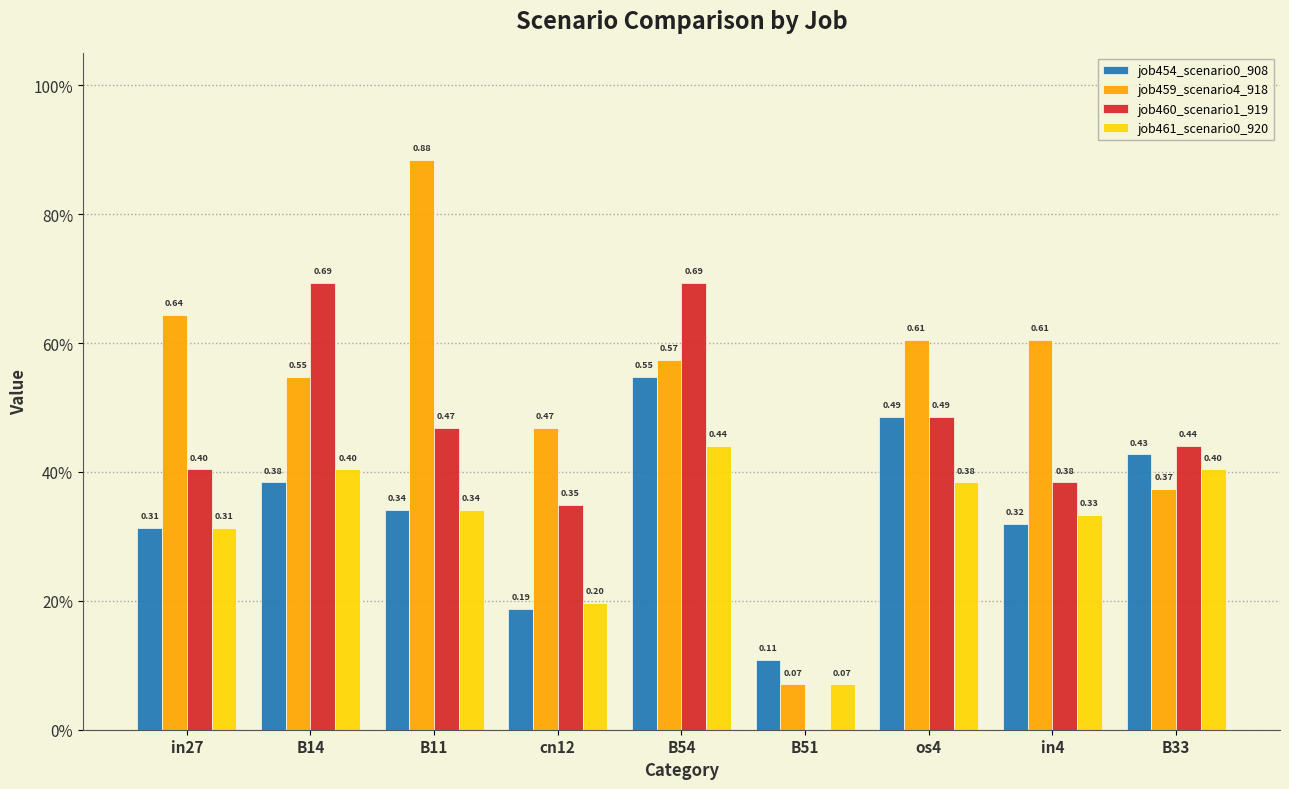

What is the difference between the maximum and minimum values in the job454_scenario0_908 series?

0.4